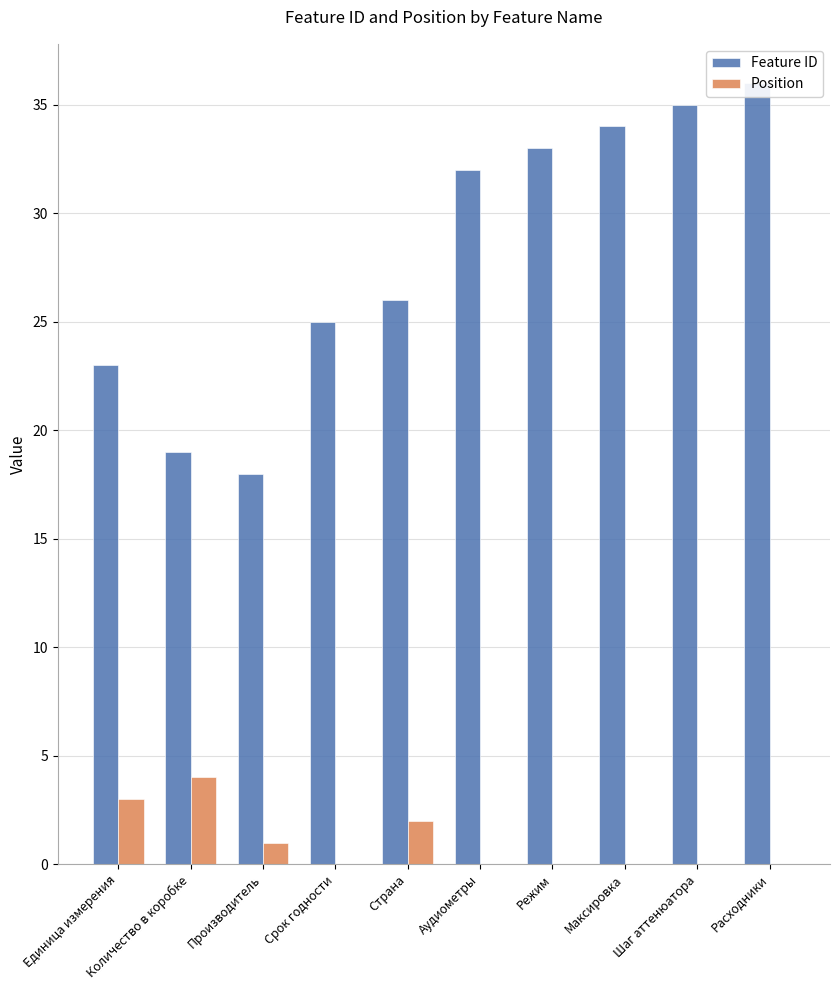

What is the difference between the second highest and second lowest values in the Position series?

3